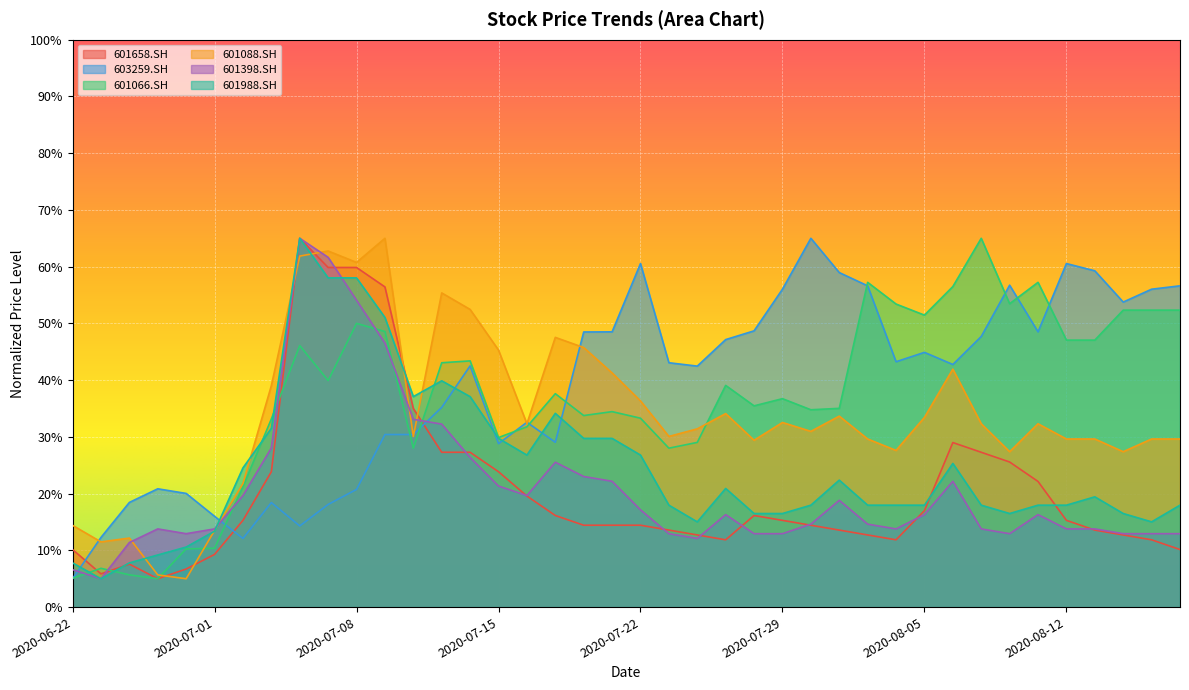

Between 2020-06-29 and 2020-08-17, which is larger?

2020-08-17